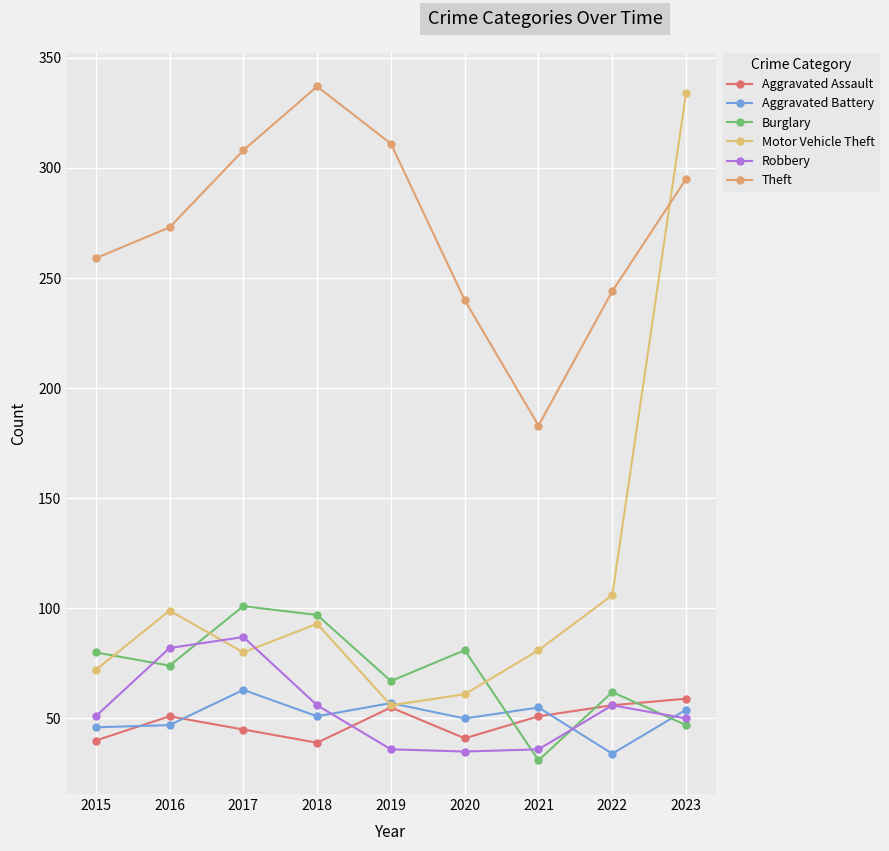

Rank the categories by Aggravated Battery value from highest to lowest.

2017, 2019, 2021, 2023, 2018, 2020, 2016, 2015, 2022